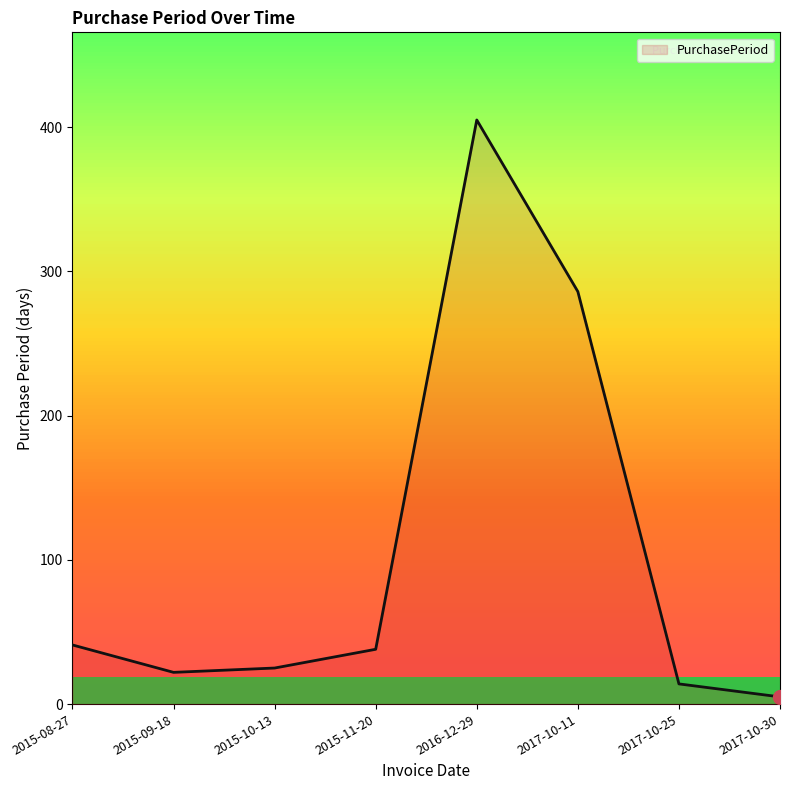

How many interior local peaks (higher than both neighbors) does the data have?

1